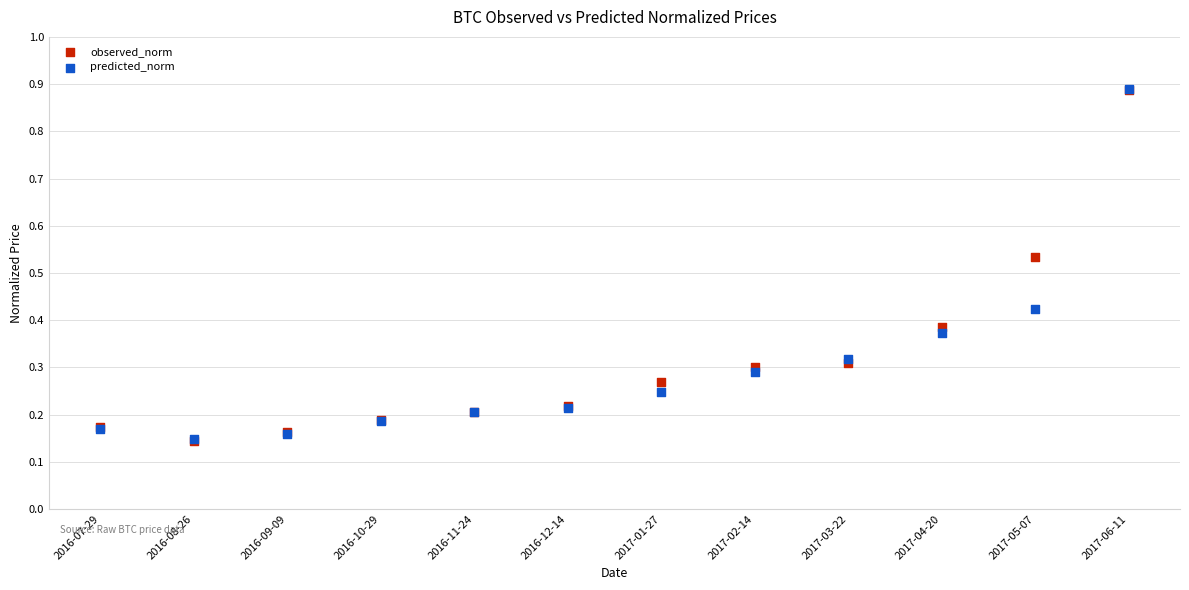

What are all the series names shown in the legend?

observed_norm, predicted_norm